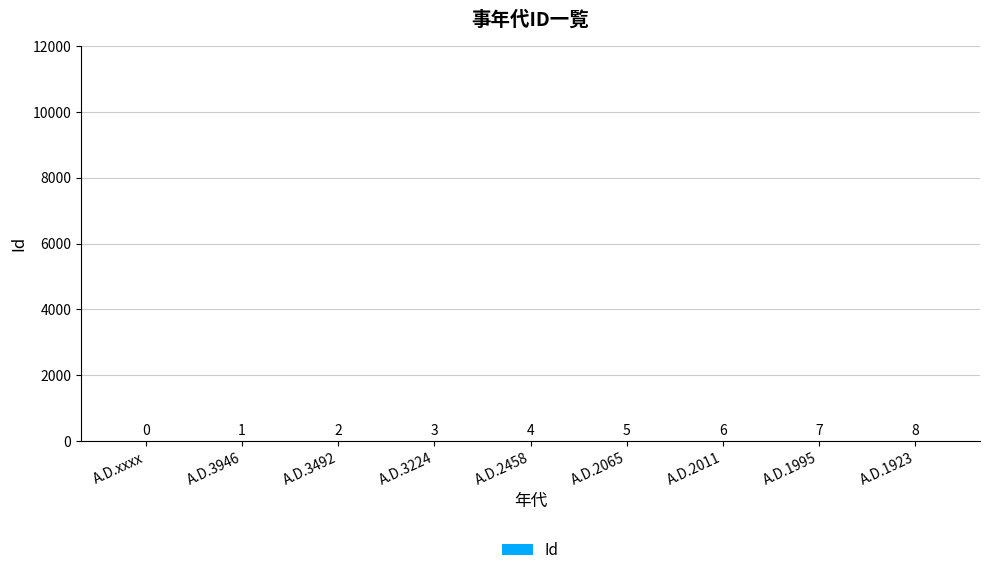

True or false: the data shows 0 at A.D.xxxx.

True